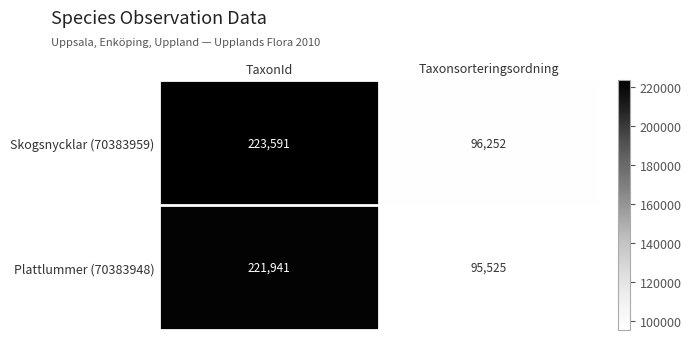

Rank the series by their maximum value, from lowest to highest.

Plattlummer (70383948), Skogsnycklar (70383959)